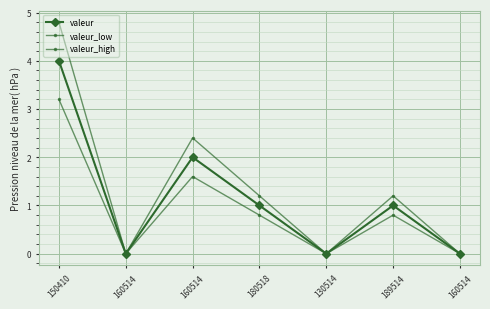

Is this an area chart (filled region under the line)?

No